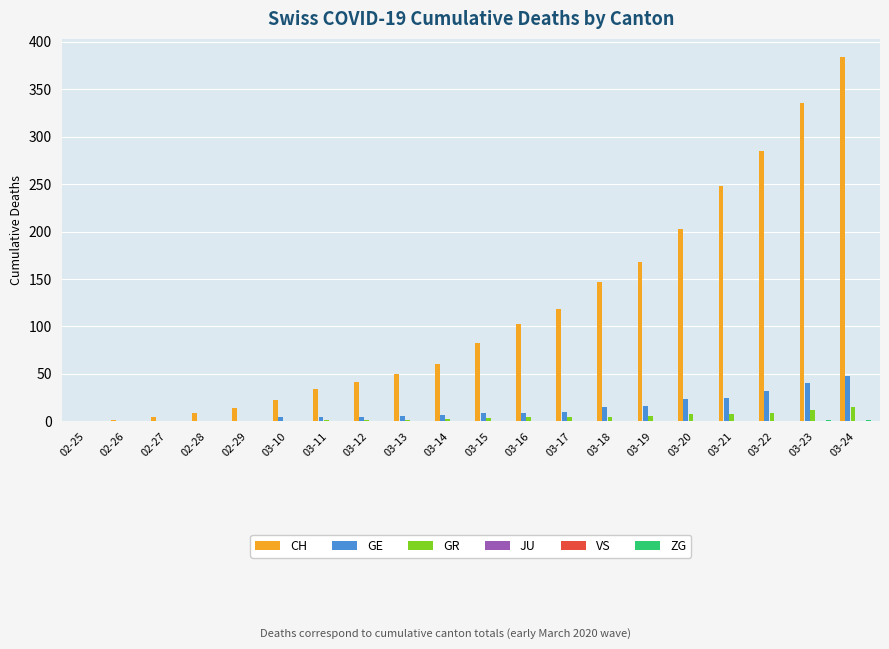

What is the label of the 16th bar from the left?

03-20